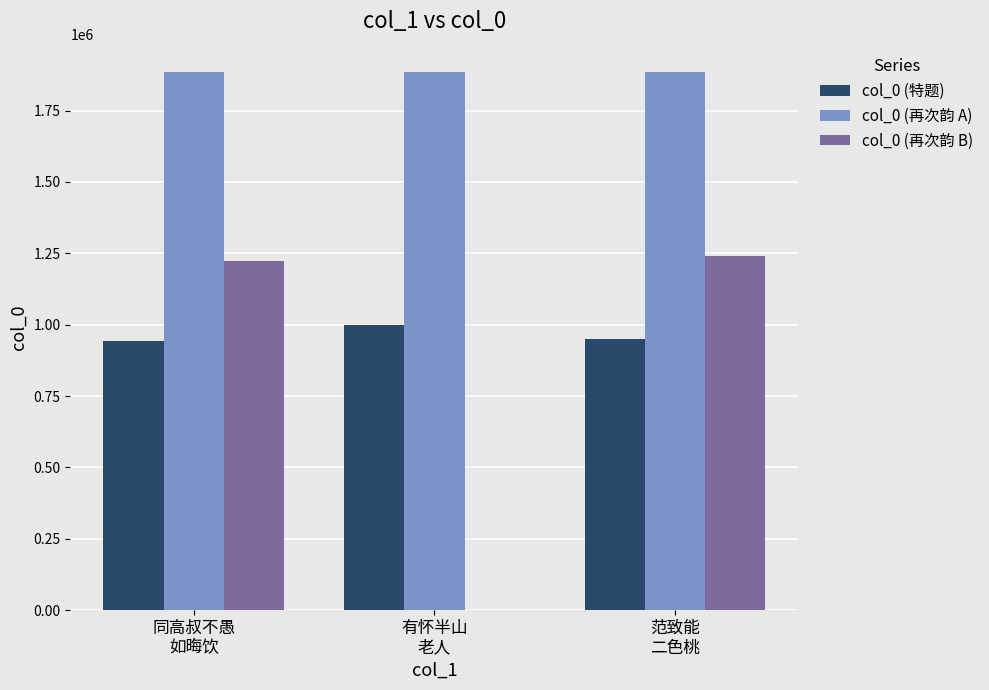

Which series has the largest total across all categories?

col_0 (再次韵 A)